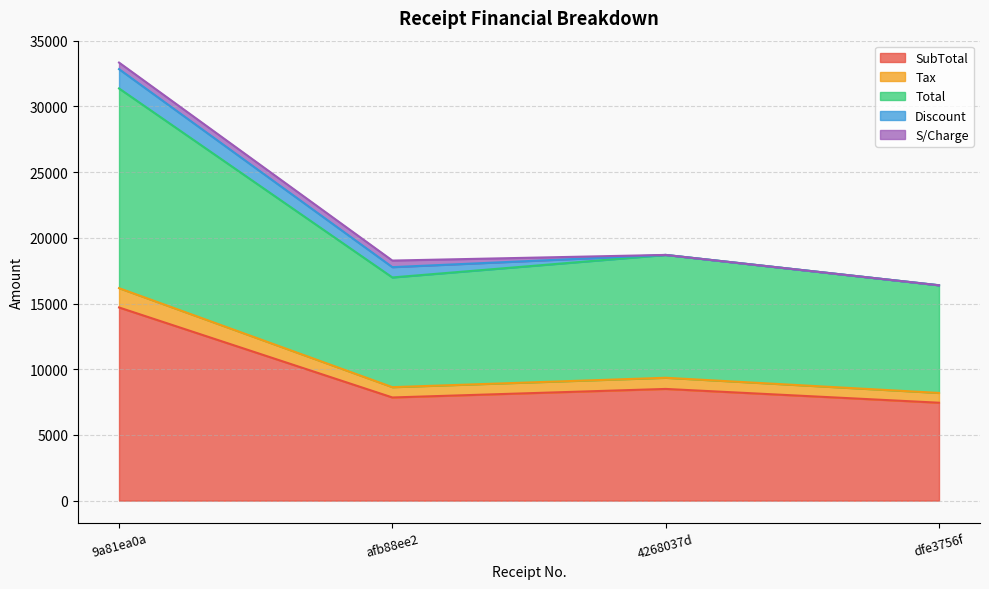

What is the label of the 4th point from the left?

dfe3756f